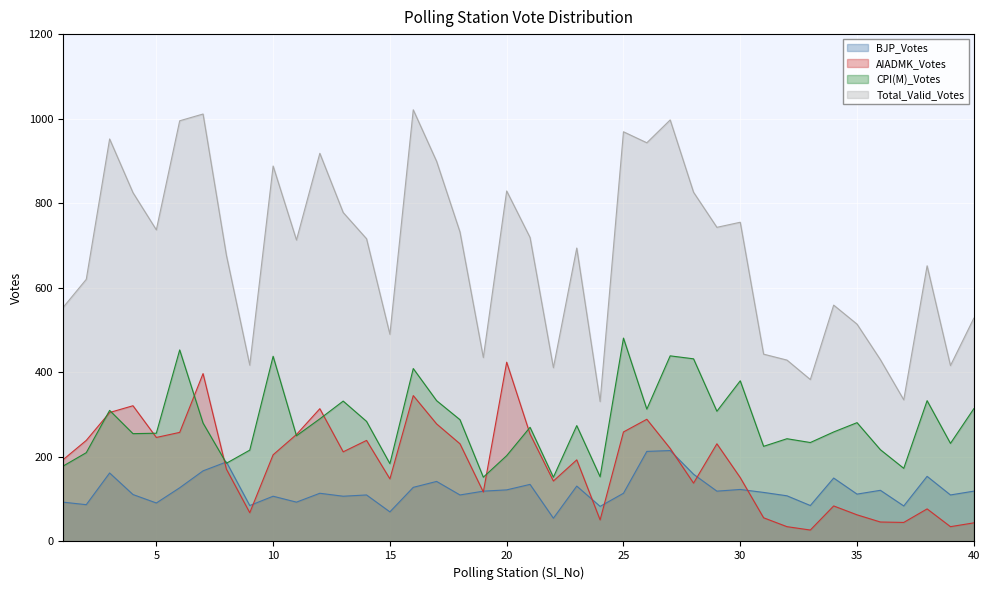

Which label corresponds to the smallest value in the chart?

33